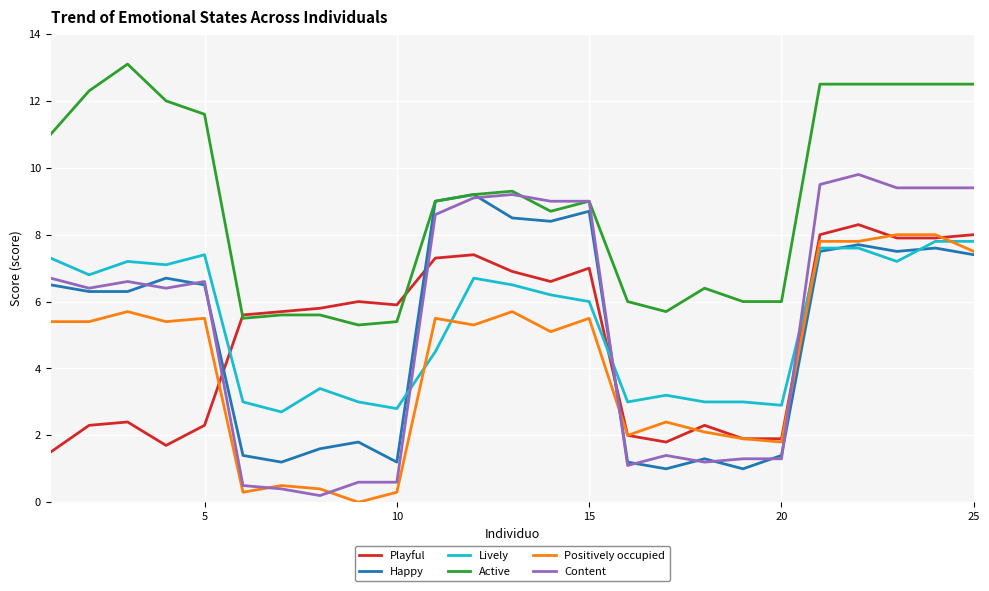

What is the highest value of the Active series?

13.1